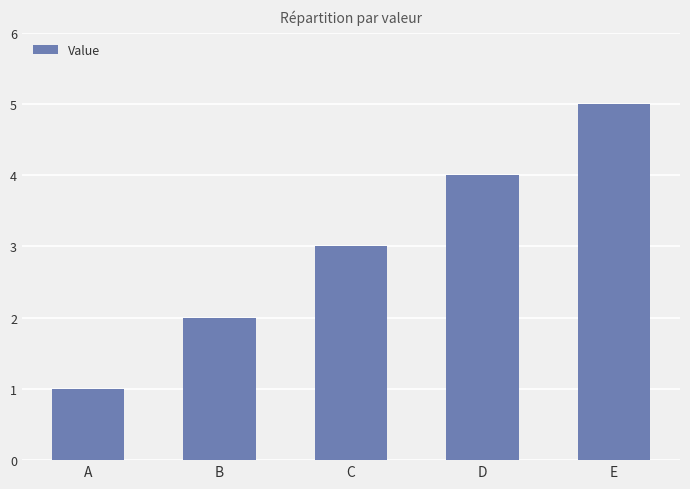

The value at D is 4. True or false?

True